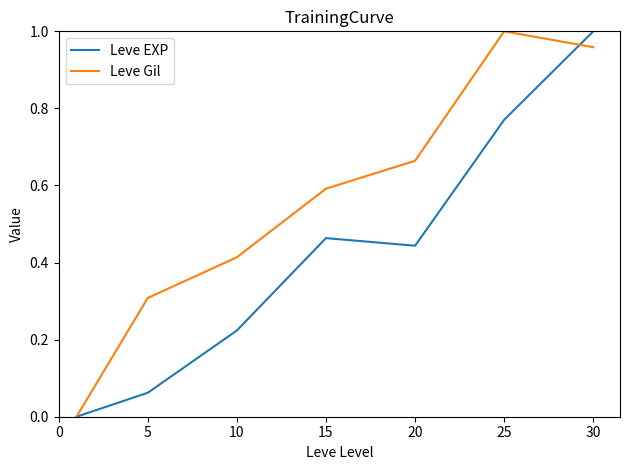

Which series has the largest total across all categories?

Leve Gil